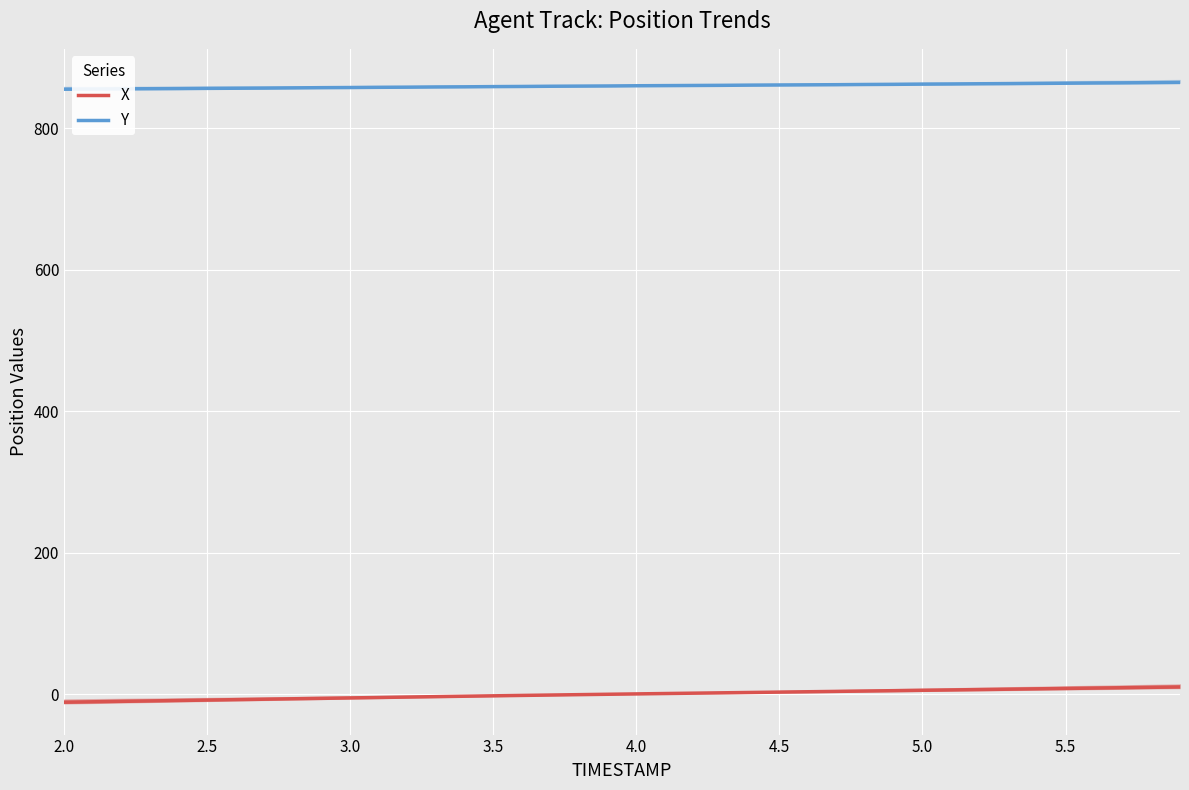

How many data points does each series have?

40